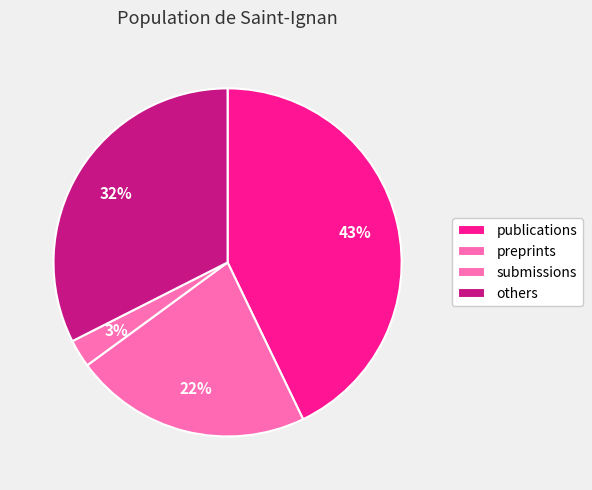

Rank the categories by value from highest to lowest.

publications, others, preprints, submissions